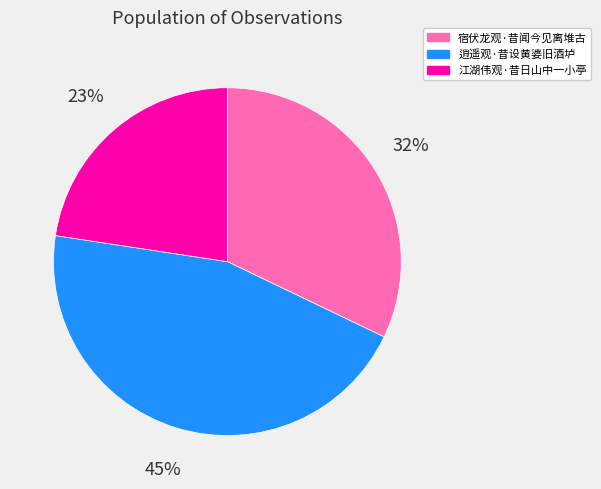

Which category has the smallest portion of the pie?

江湖伟观·昔日山中一小亭